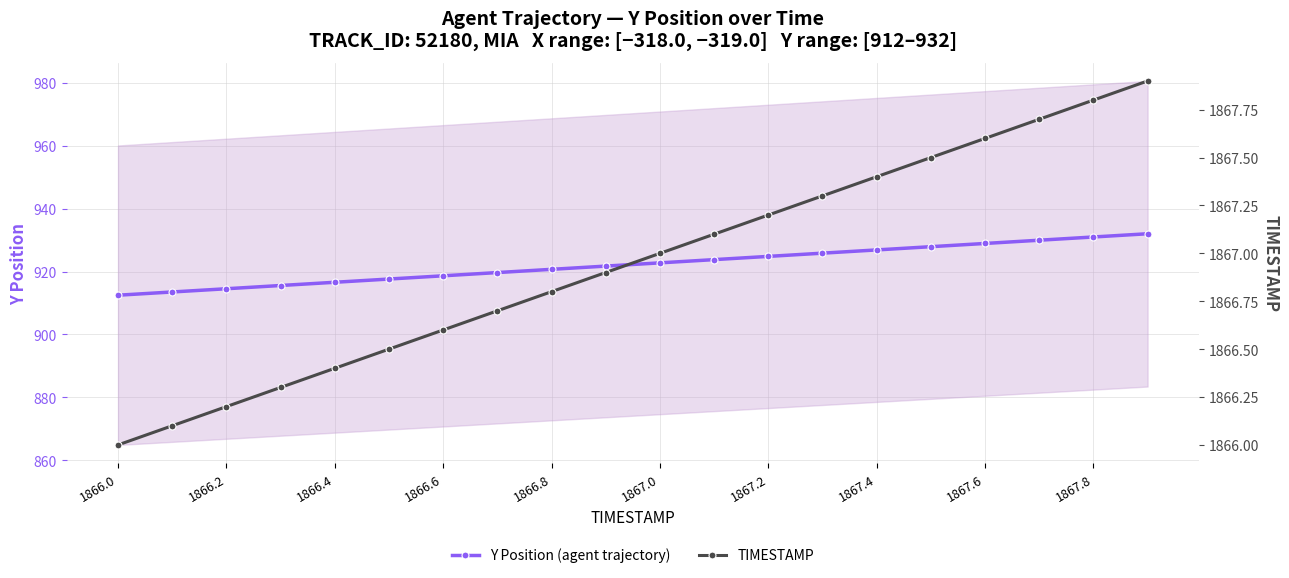

Count the number of categories in the chart.

20